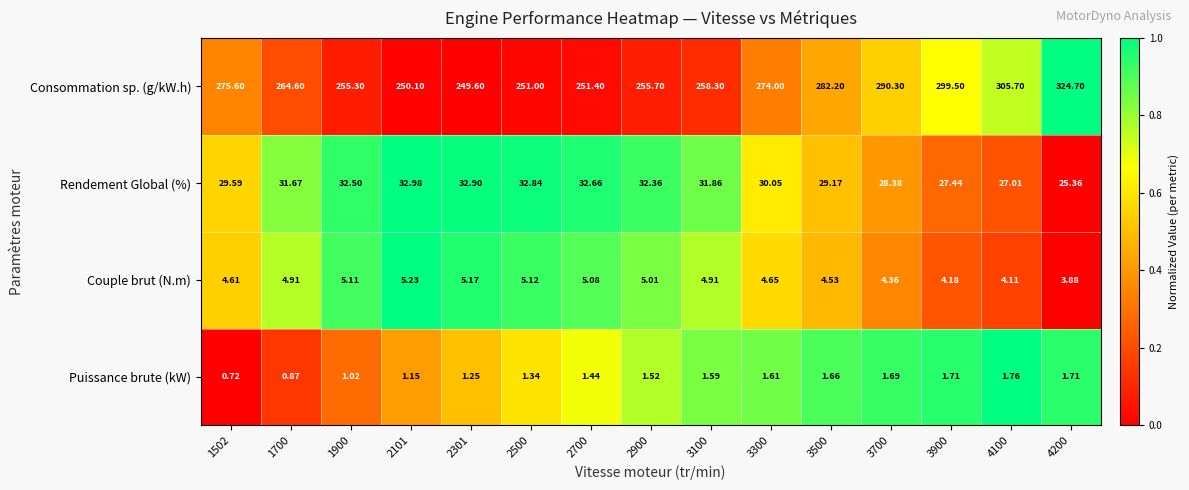

Which series has the largest total across all categories?

Consommation sp. (g/kW.h)